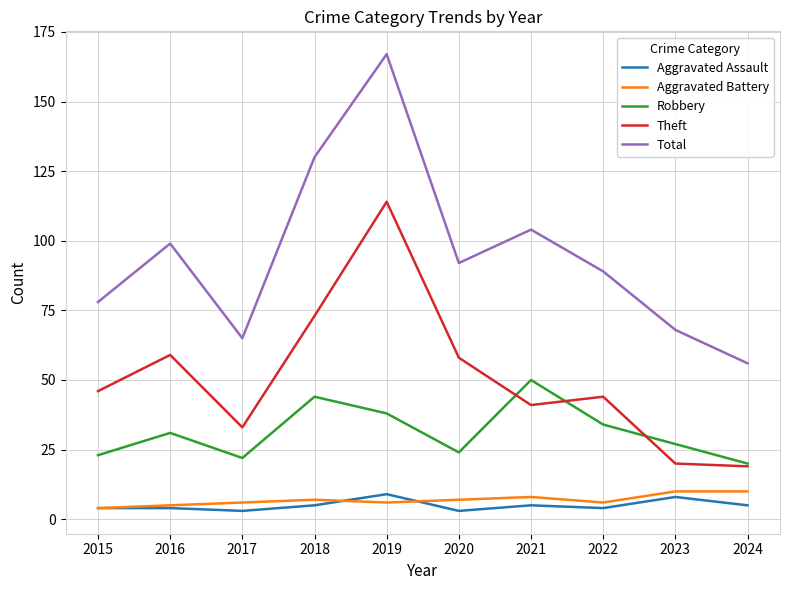

Read the Aggravated Battery value at 2024.

10